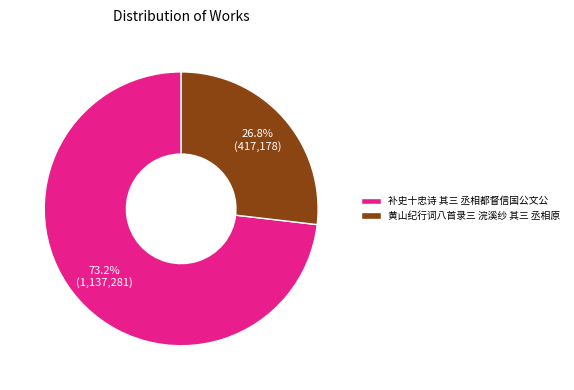

What percentage do 黄山纪行词八首录三 浣溪纱 其三 丞相原 and 补史十忠诗 其三 丞相都督信国公文公 together represent?

100.0%